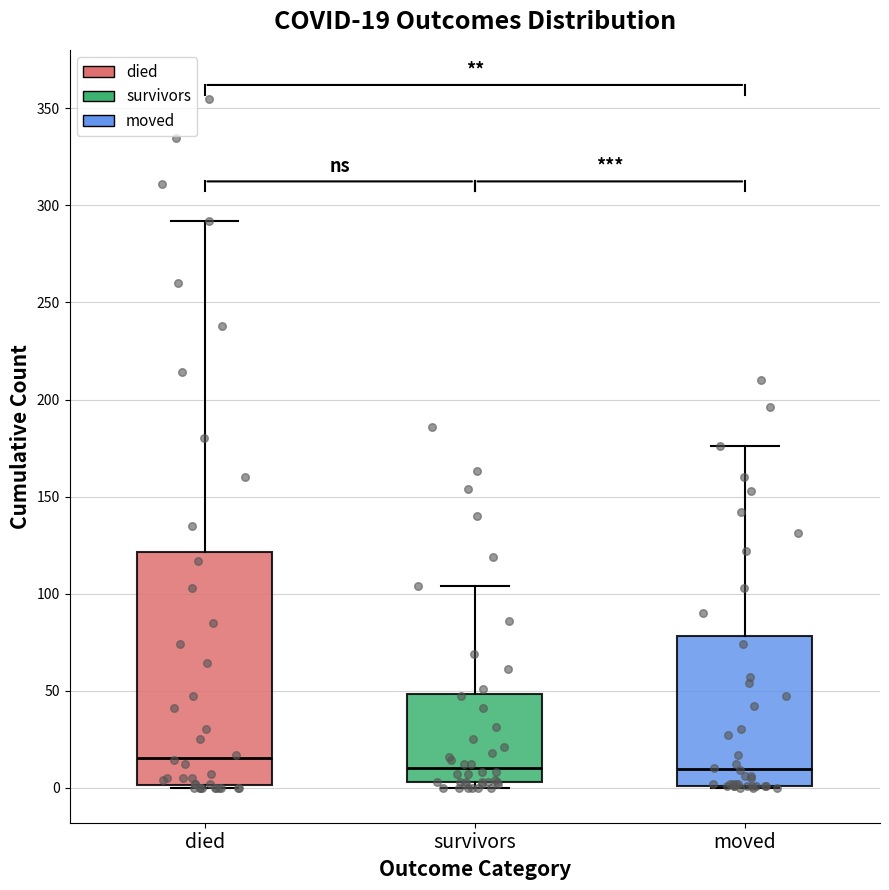

Which box is the tallest, from its lower edge to its upper edge?

died